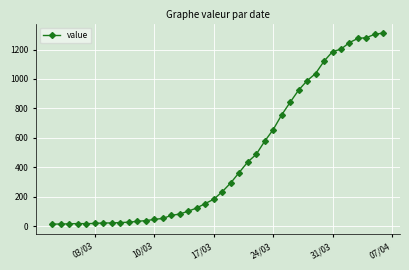

What is the maximum value shown in the chart?

1312